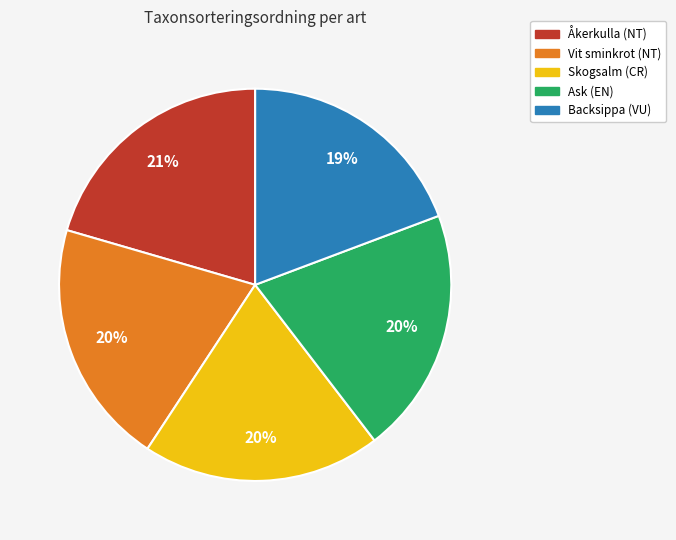

To the nearest percent, what portion does Backsippa (VU) represent?

19%